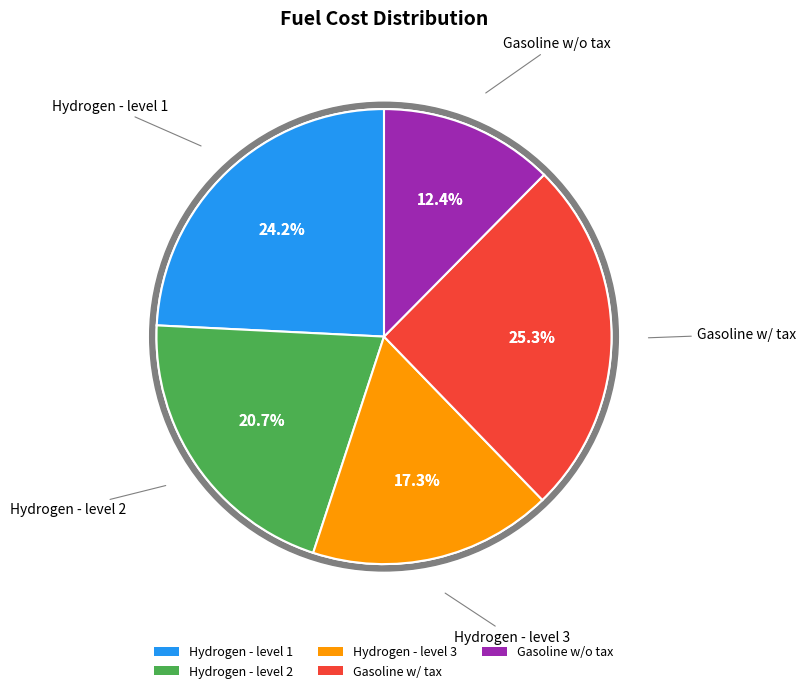

Count the number of slices in the pie.

5